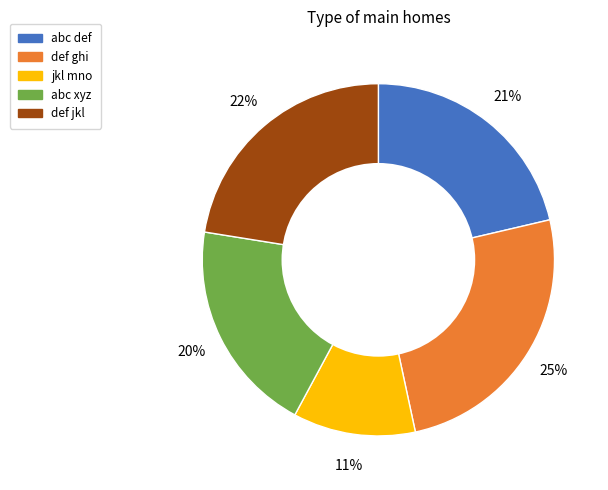

To the nearest percent, what percentage of the pie is def jkl?

22%